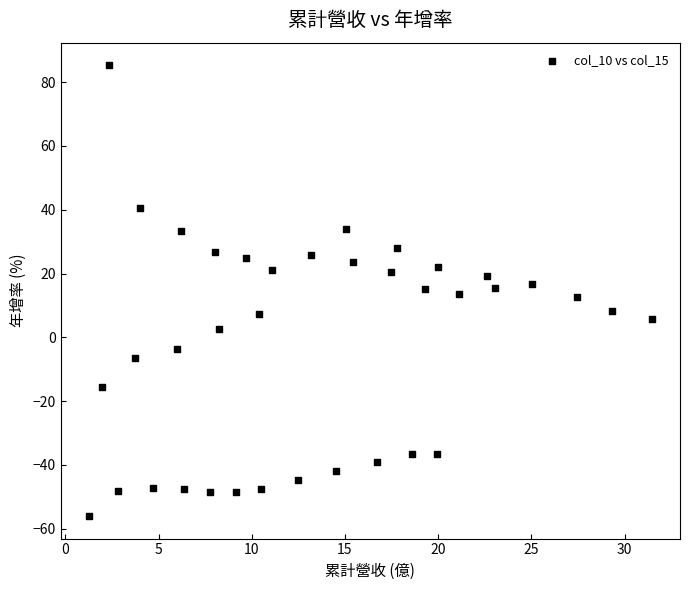

What is the range of X values (max minus min)?

30.2